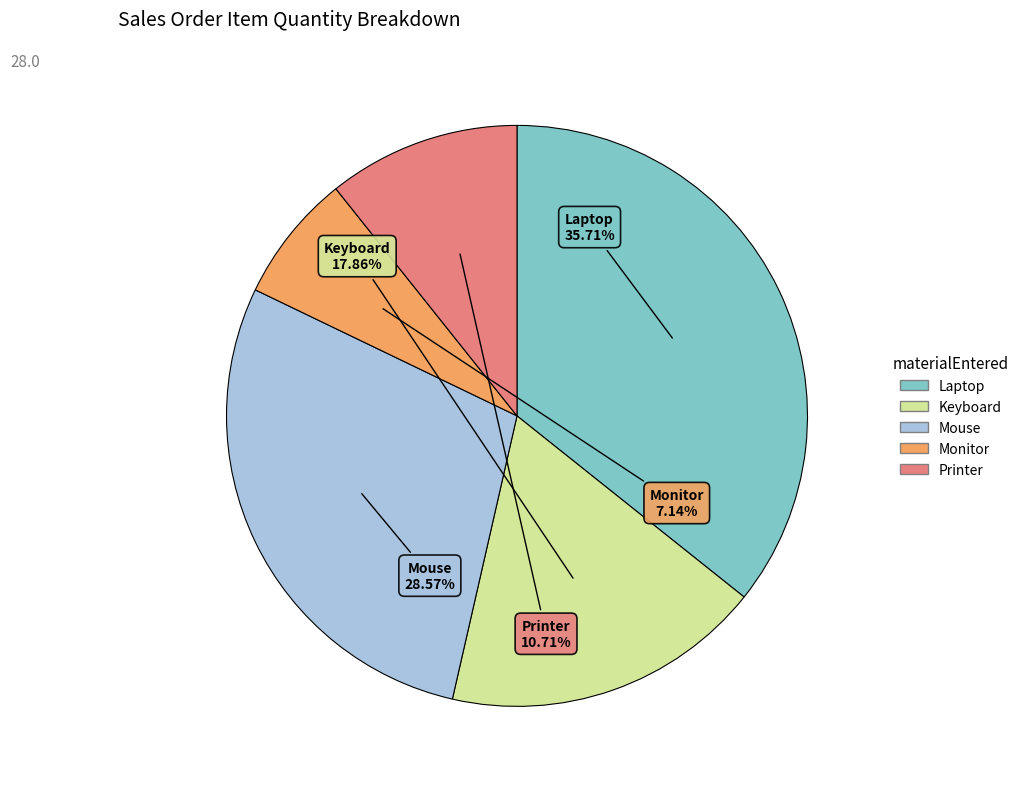

The Monitor slice represents 13% of the pie. True or false?

False